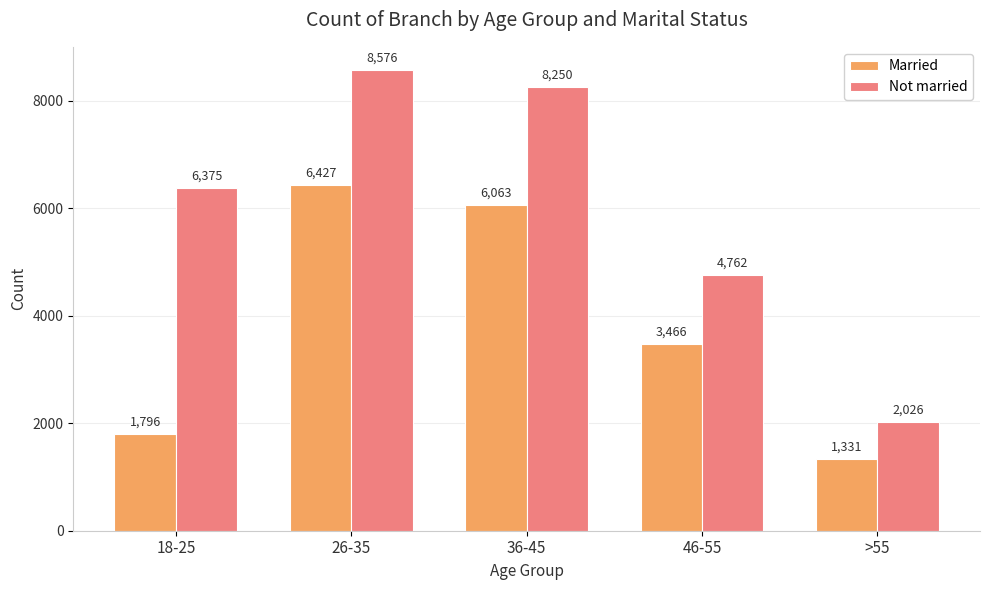

At >55, list the series in order from largest to smallest.

Not married, Married